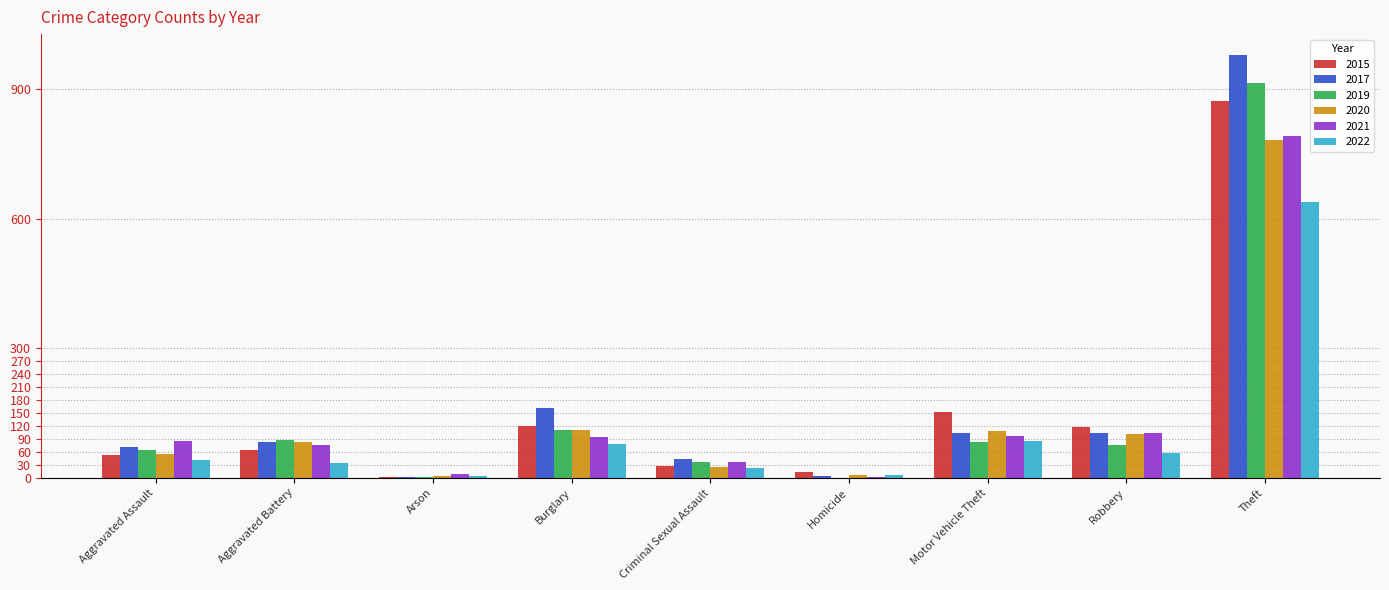

At which category is the sum across all series the highest?

Theft